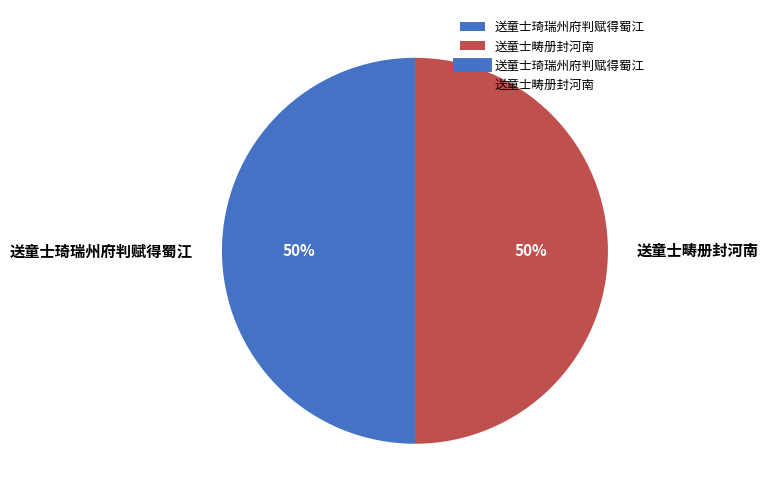

Do 送童士琦瑞州府判赋得蜀江 and 送童士畴册封河南 together represent more than half of the pie?

Yes